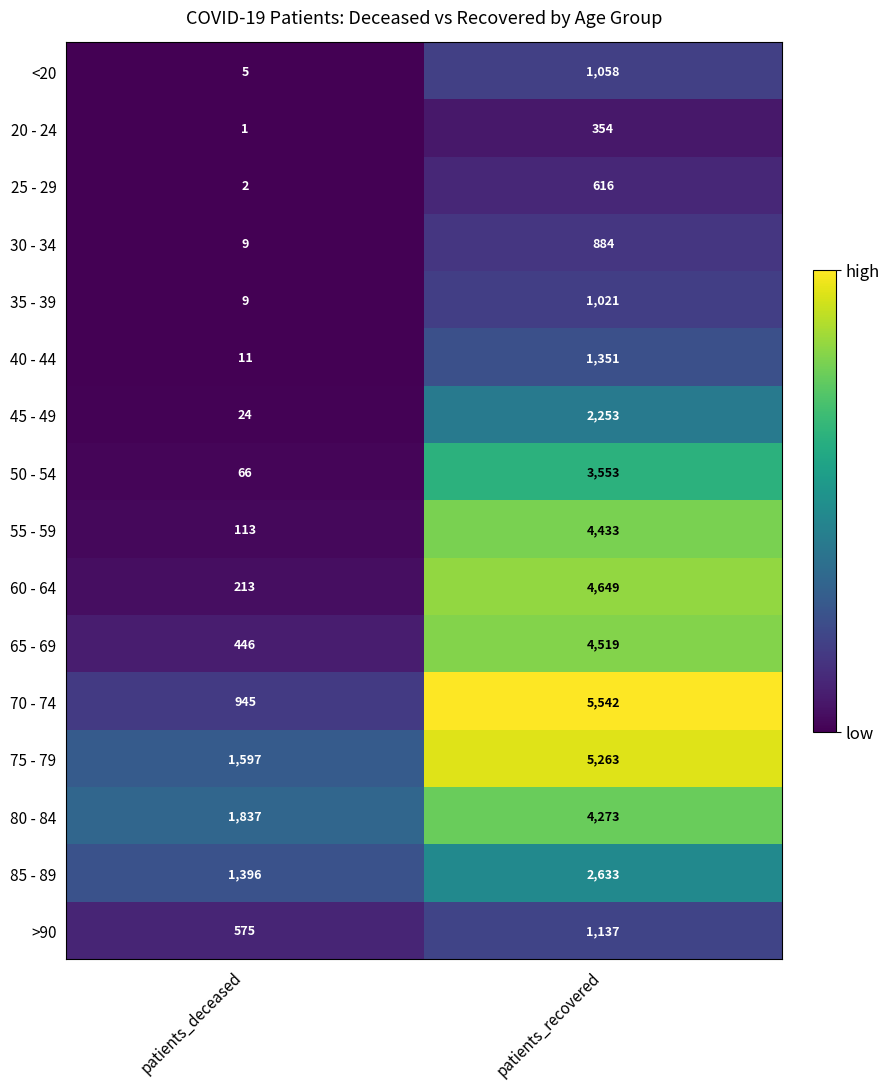

True or false: 55 - 59 has a value of 7594 at patients_recovered.

False